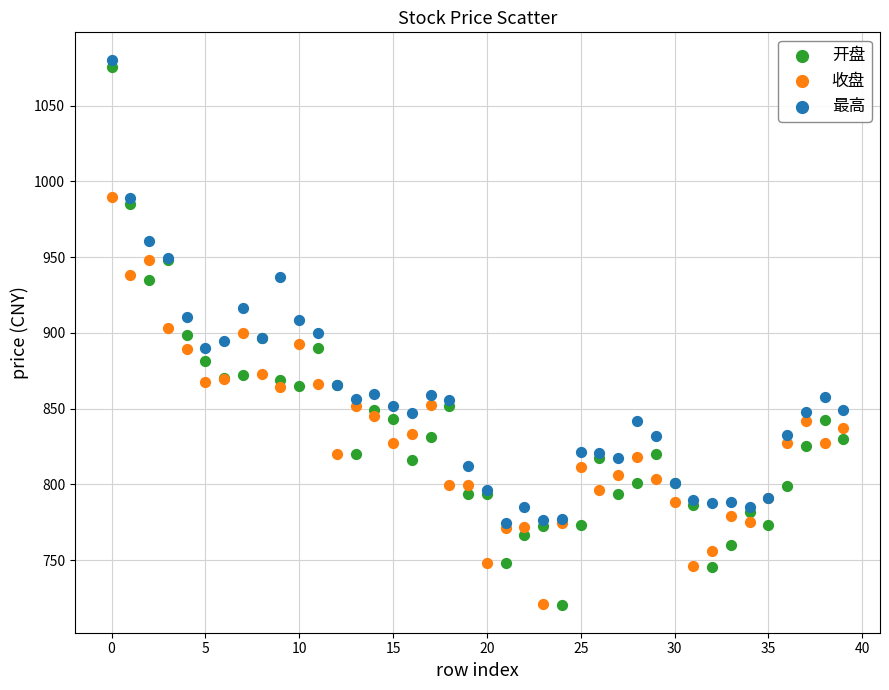

What are all the series names shown in the legend?

开盘, 收盘, 最高